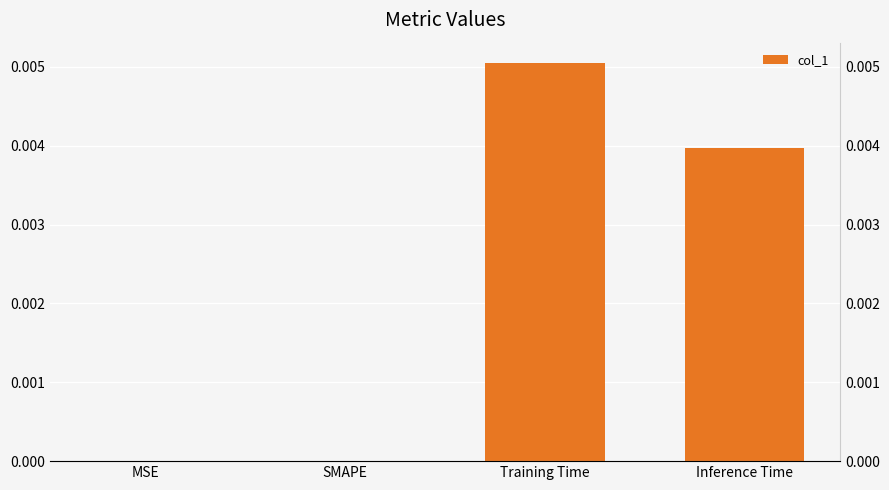

List the labels in order of value, smallest first.

MSE, SMAPE, Inference Time, Training Time